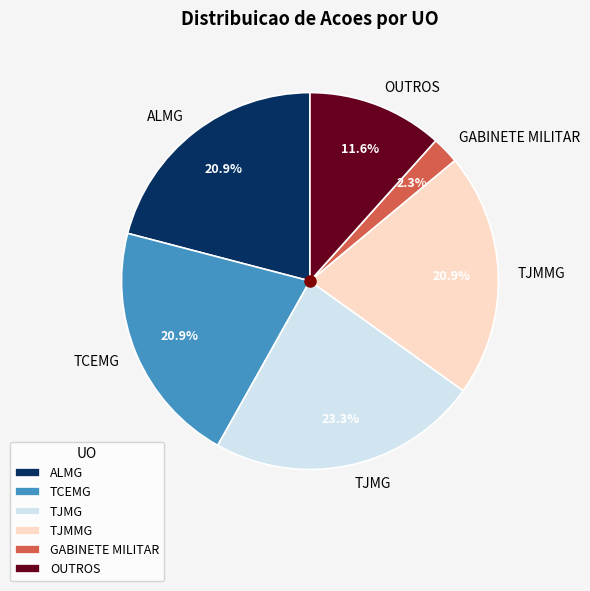

Count the number of slices in the pie.

6